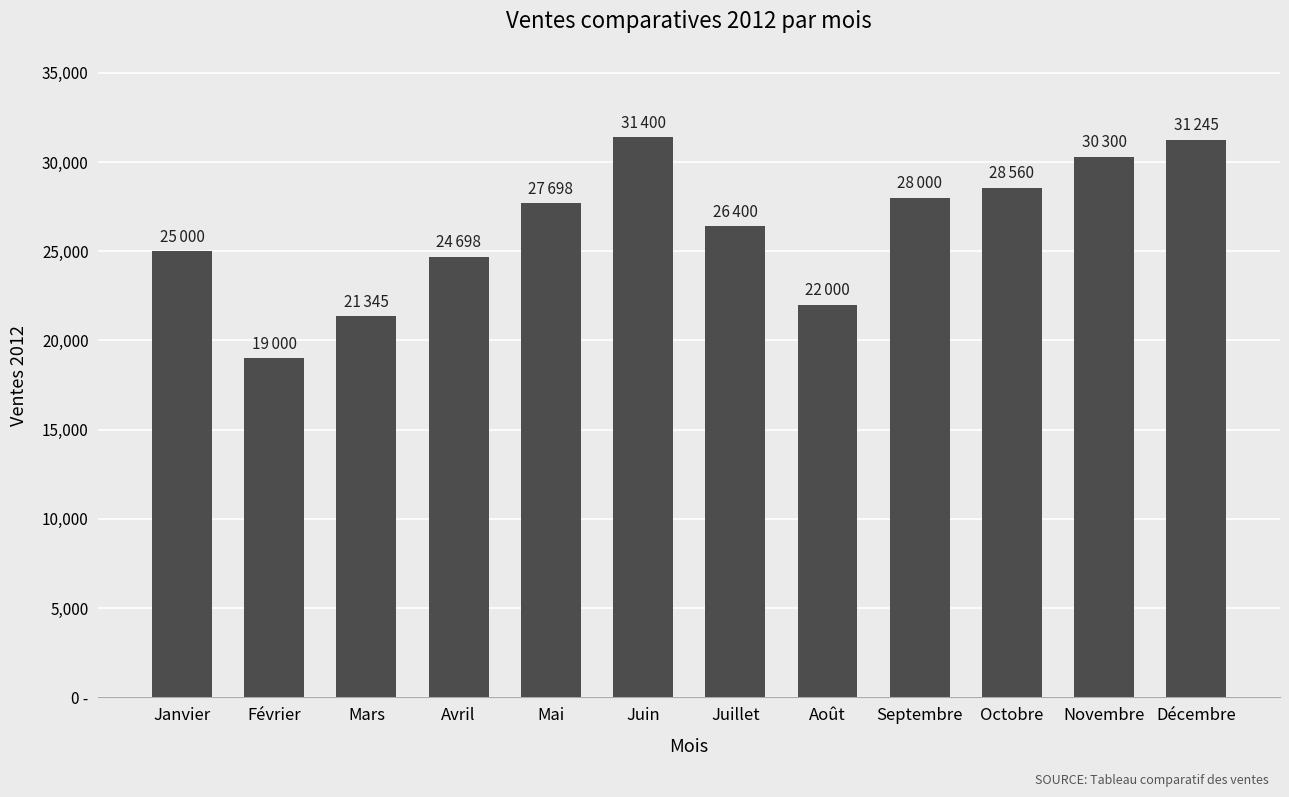

Which category has the lowest value across all series?

Février